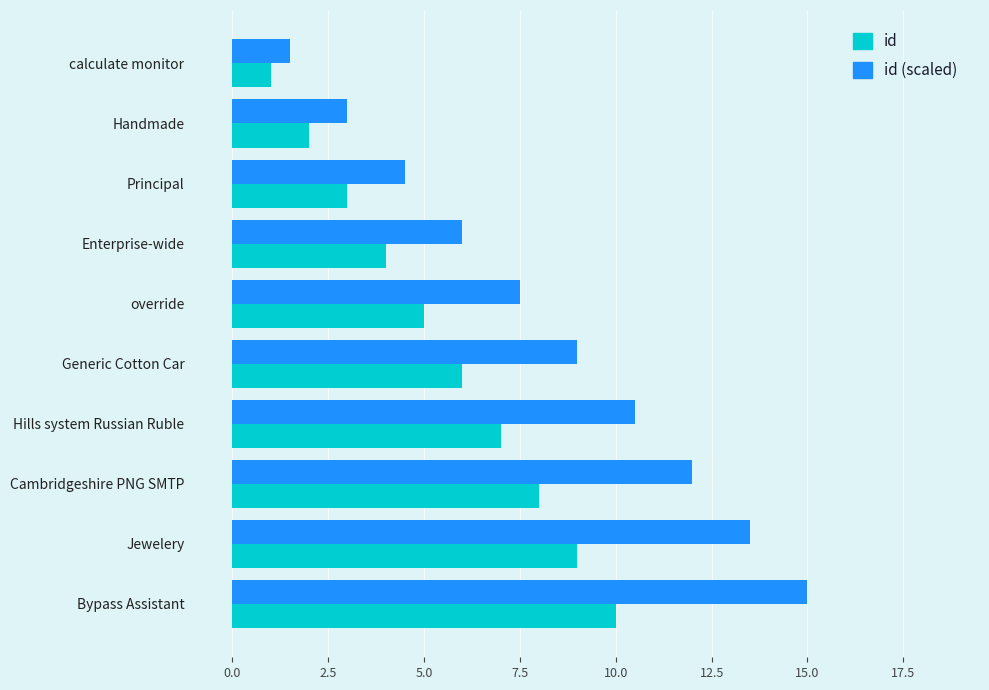

At how many categories does at least one series exceed 14?

1